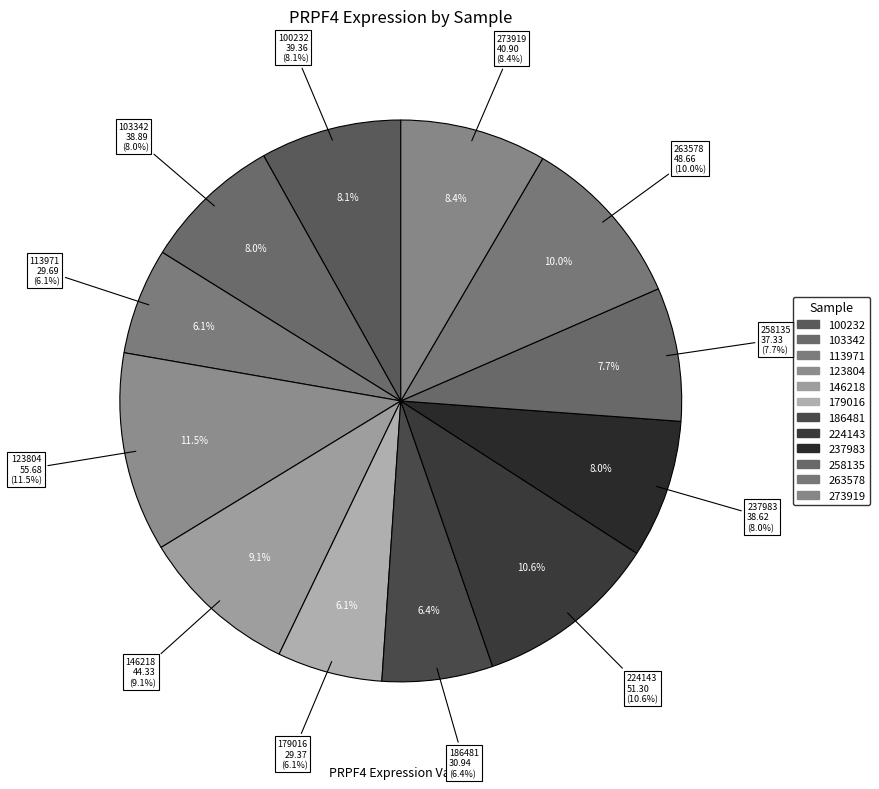

How much of the chart is everything except 100232?

91.9%